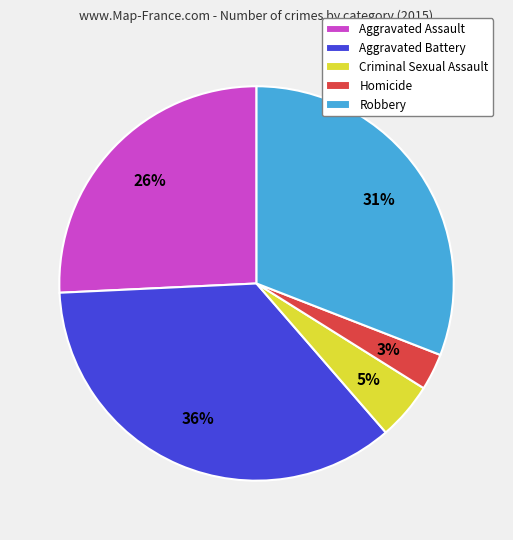

To the nearest percent, what is the combined percentage of Homicide and Aggravated Assault?

29%